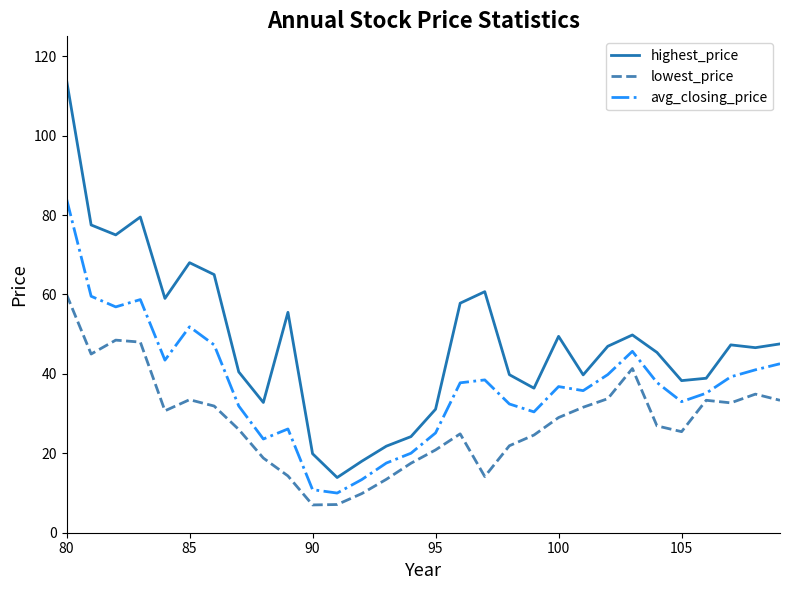

Does the chart display data point markers on the line(s)?

No